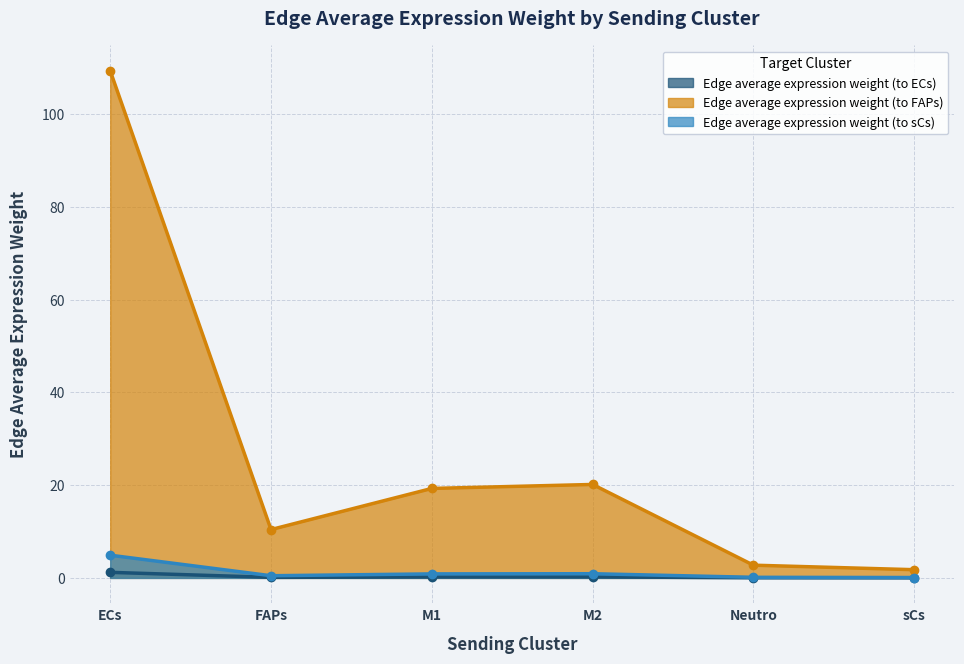

Reading left to right, what are all the values shown in this chart?

Edge average expression weight (to ECs): 1.2	0.1	0.2	0.2	0.0	0.0
Edge average expression weight (to FAPs): 109.3	10.4	19.3	20.1	2.7	1.8
Edge average expression weight (to sCs): 4.9	0.5	0.9	0.9	0.1	0.1